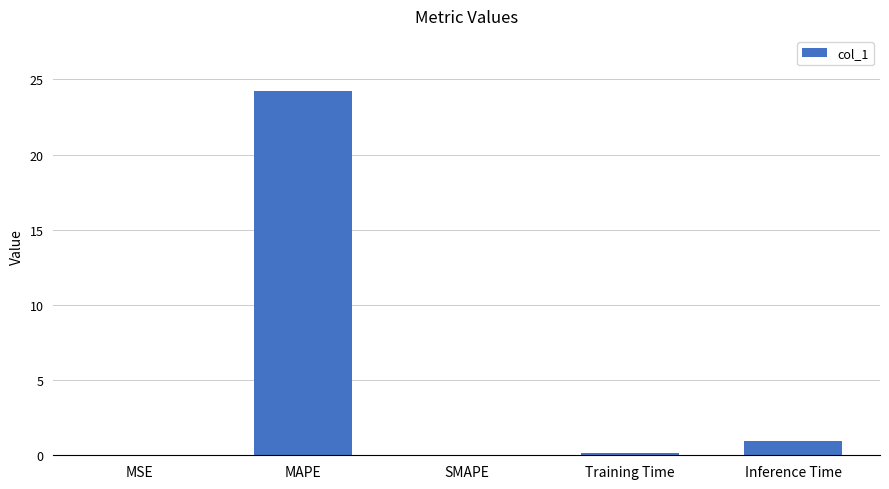

What is the sum of all values?

25.4